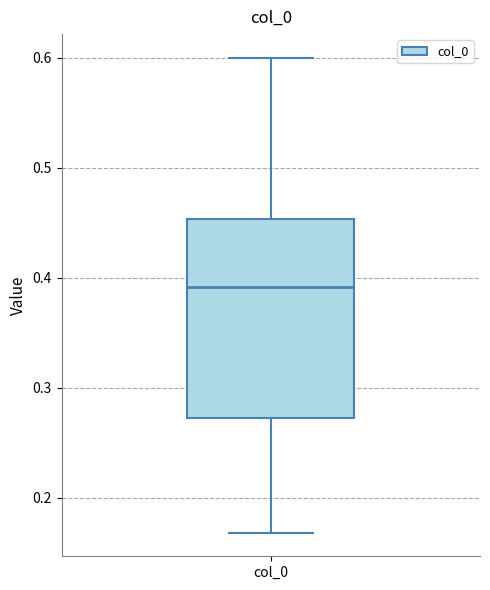

Where is the lower edge of the box for col_0 on the y-axis? The values are not printed on the chart, so give them approximately, as read against the axis.

0.27